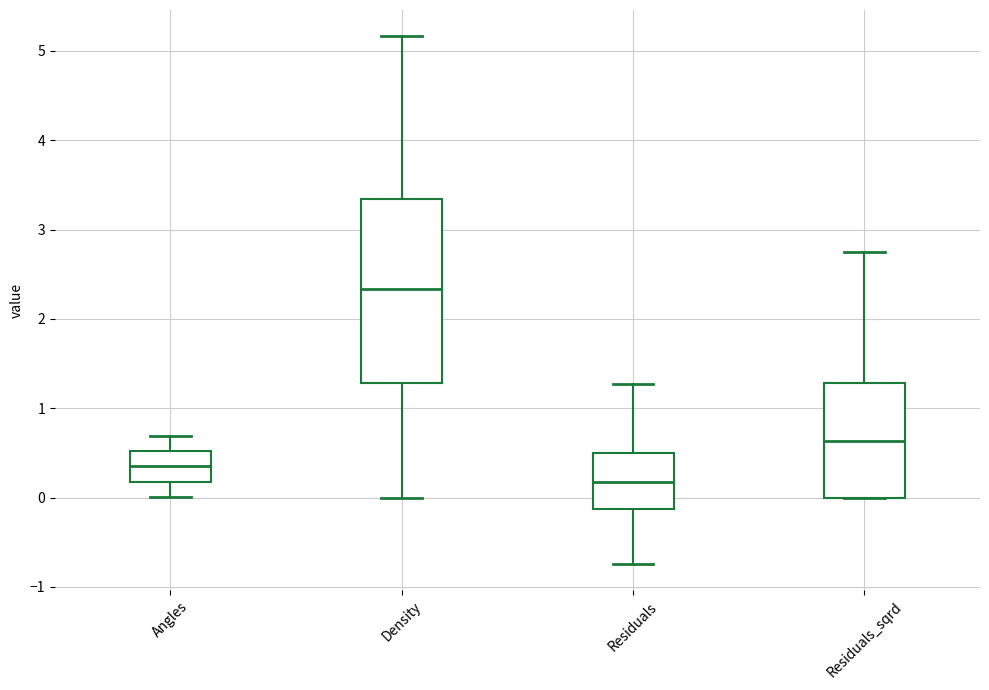

Which box has the lowest median line?

Residuals